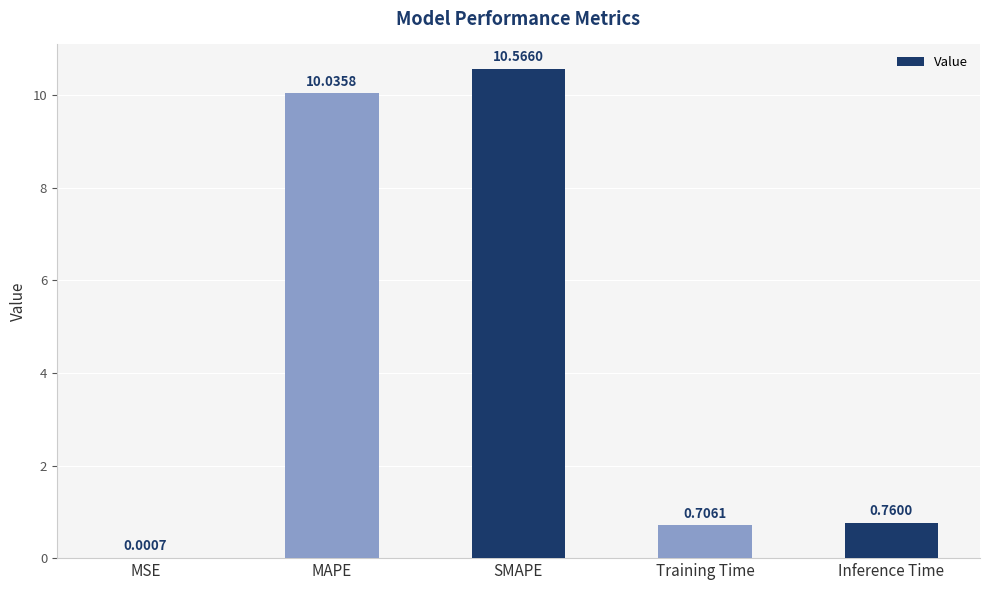

Which label corresponds to the largest value in the chart?

SMAPE